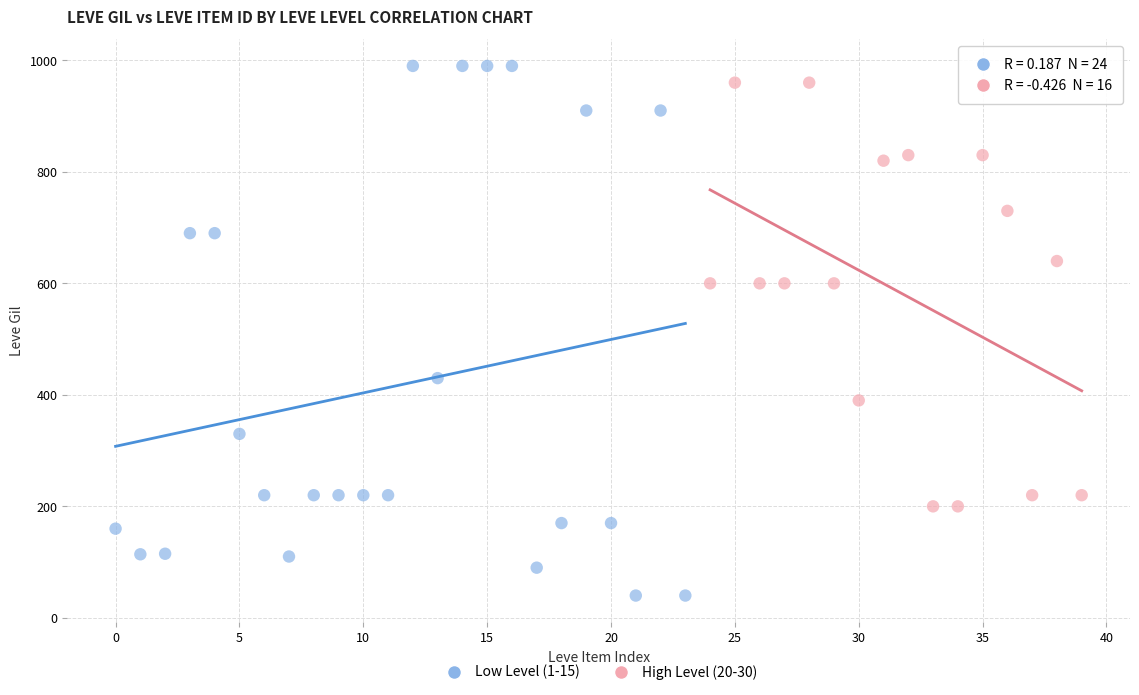

Which series has the largest Y range (max minus min)?

Low Level (1-15)